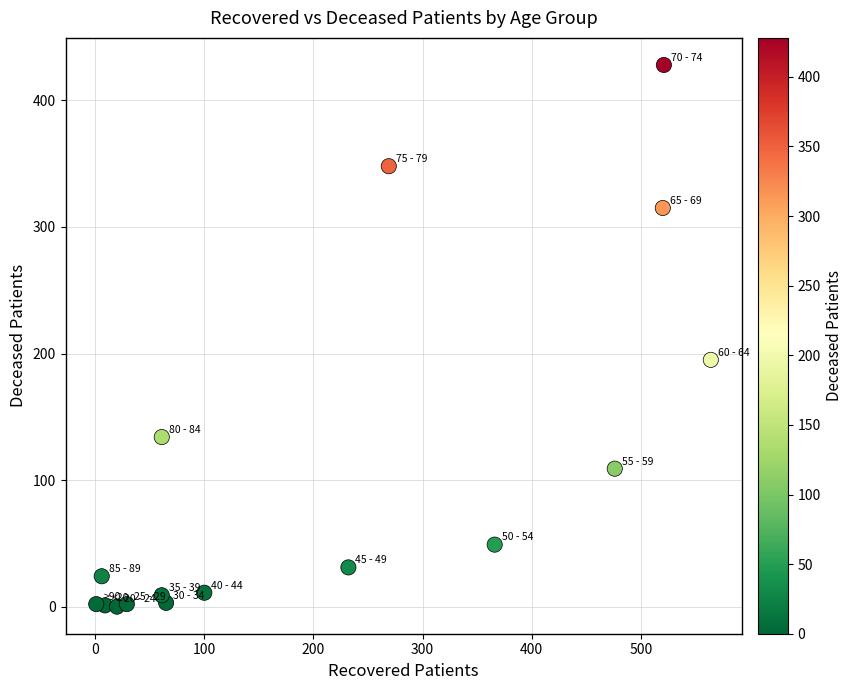

What Y value in the scatter plot is closest to 214?

195